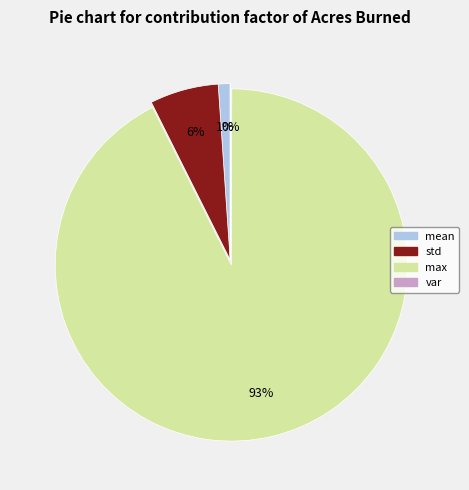

Is it true that mean is 7% of the pie?

False